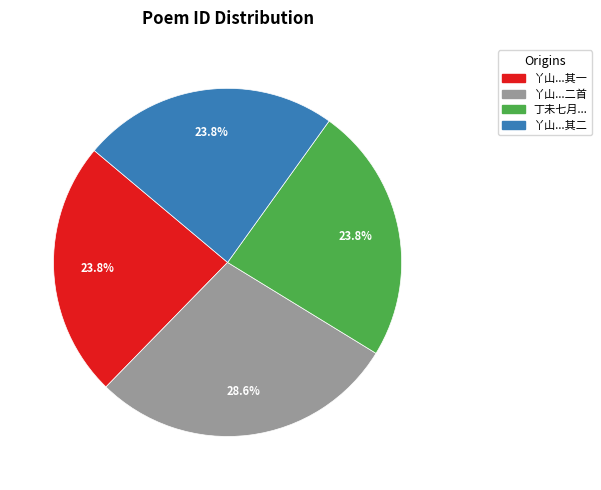

Is 丫山...其二 the majority of the pie?

No